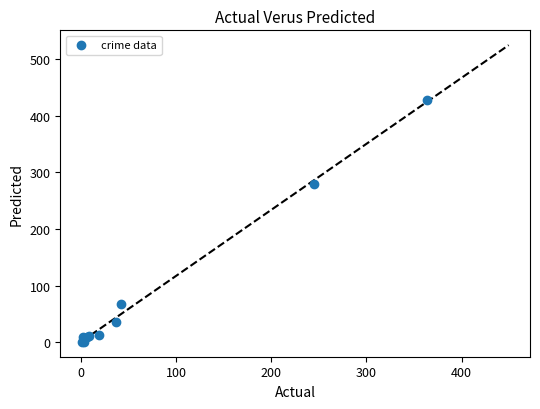

What Y value in the scatter plot is closest to 214?

280